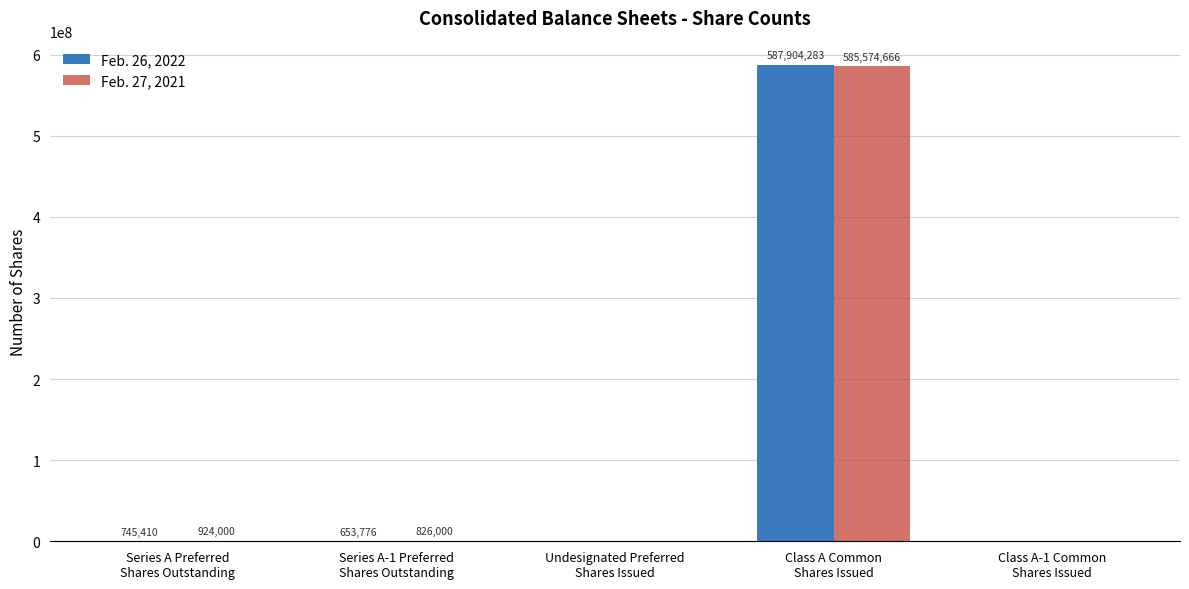

What is the highest value of the Feb. 26, 2022 series?

587904283